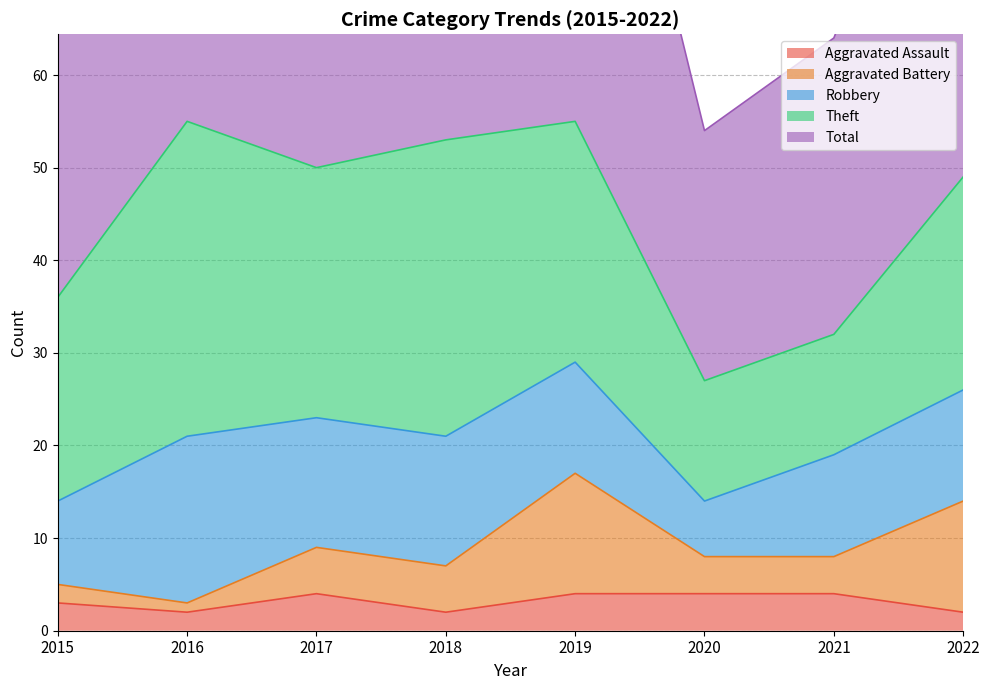

What is the average value of the Theft series?

24